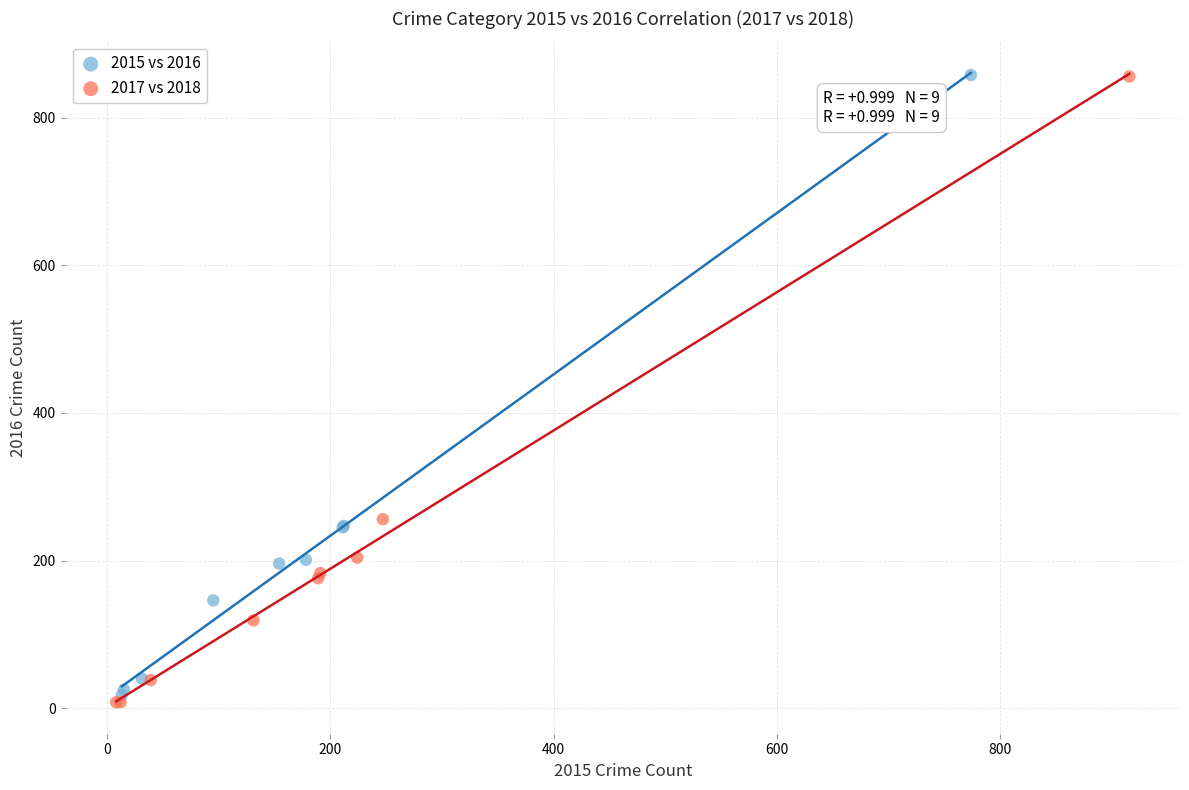

Which series reaches the minimum Y coordinate?

2017 vs 2018